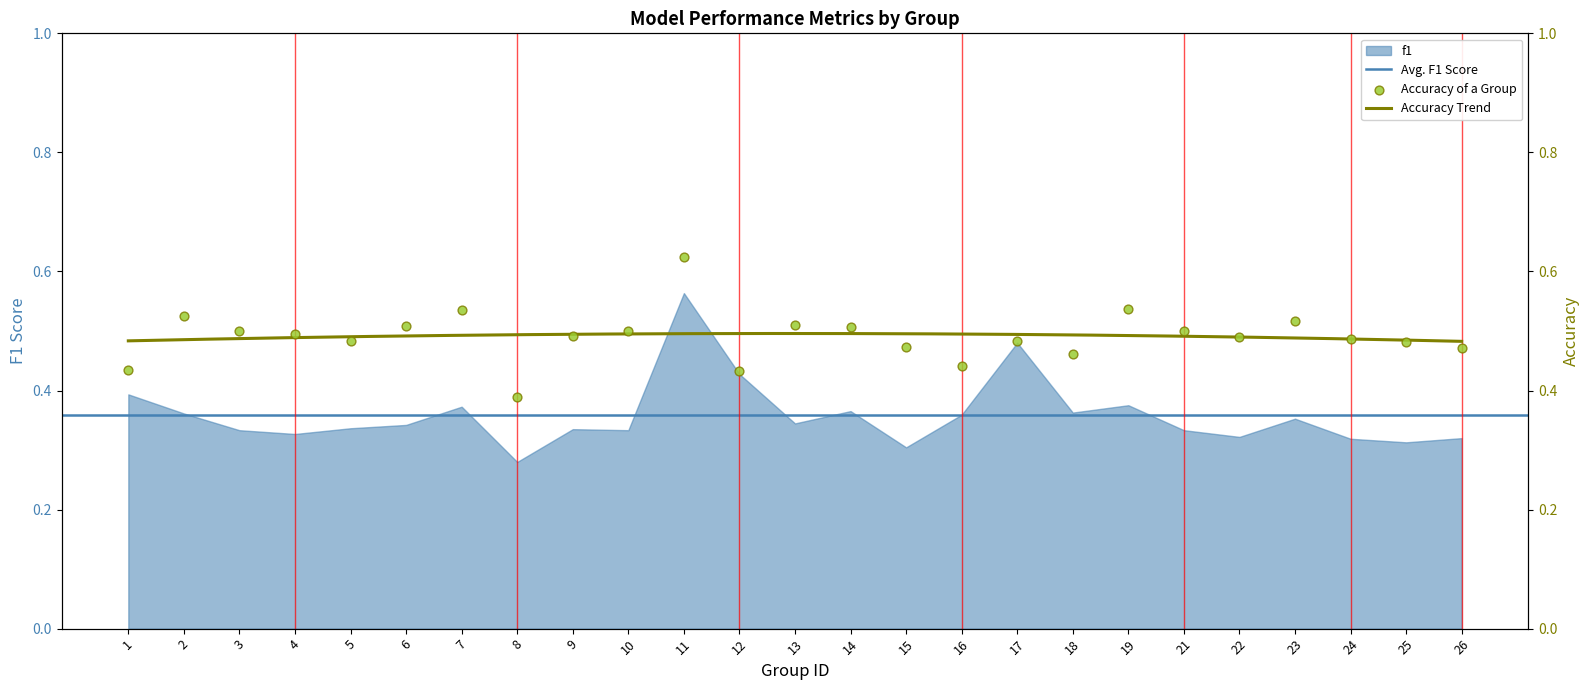

What is the total value across all series at 8?

0.7